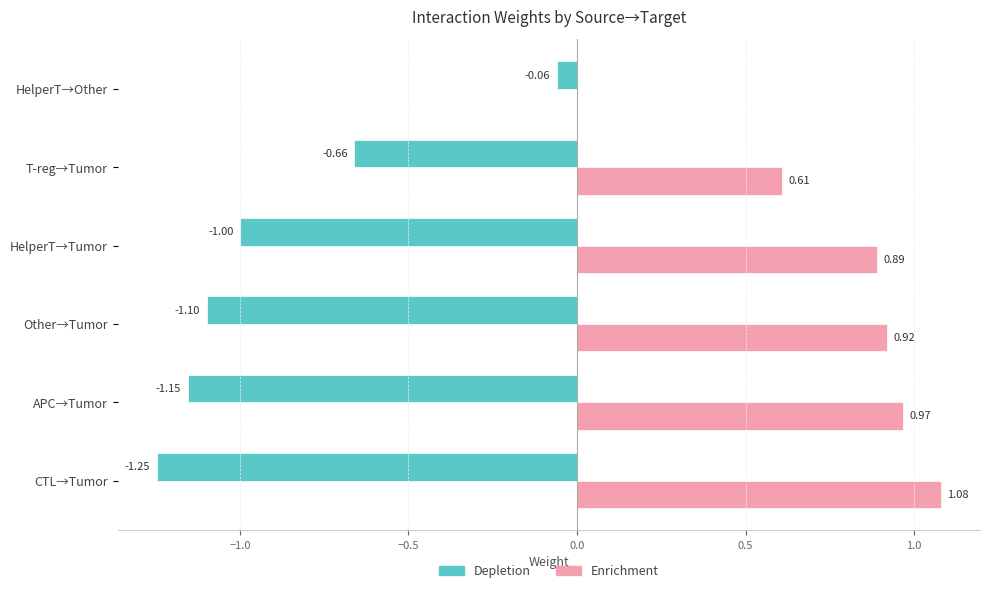

Between CTL→Tumor and HelperT→Tumor, which series saw the biggest shift?

Depletion